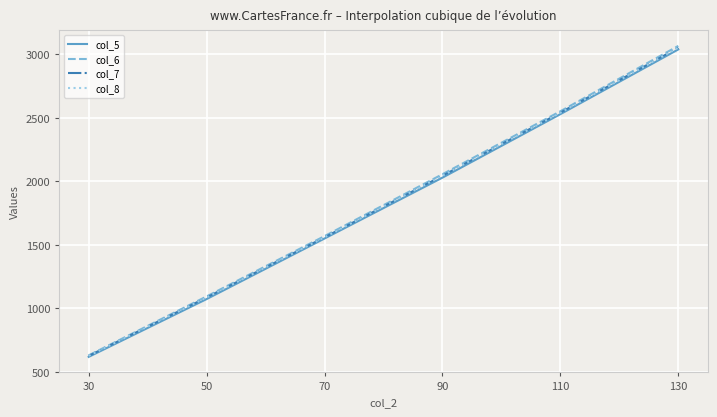

Rank the categories by col_7 value from highest to lowest.

130, 110, 90, 70, 50, 30